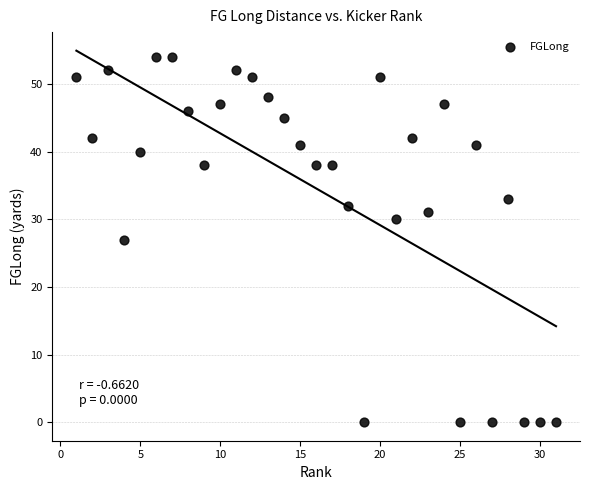

What is the range of Y values (max minus min)?

54